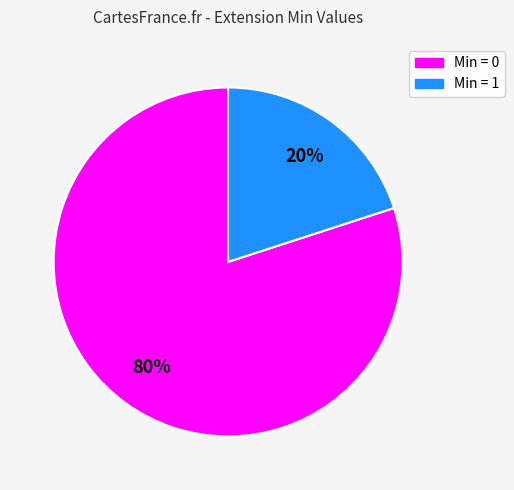

Count the number of slices in the pie.

2